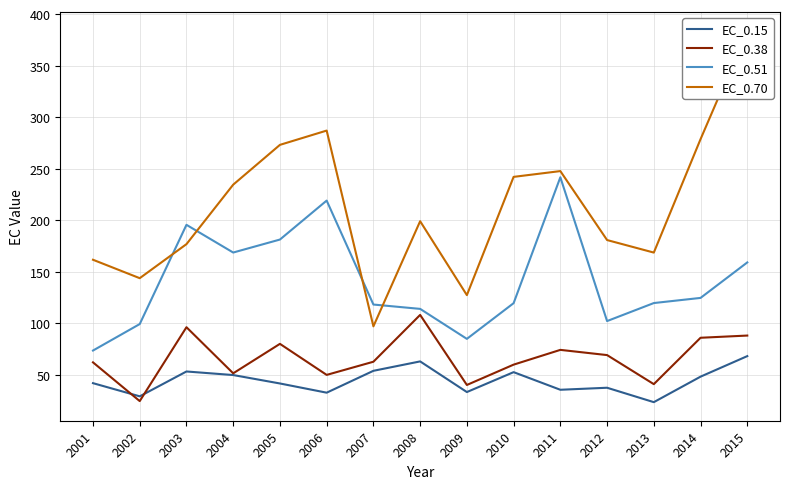

What is the difference between the maximum and minimum values in the EC_0.70 series?

286.8